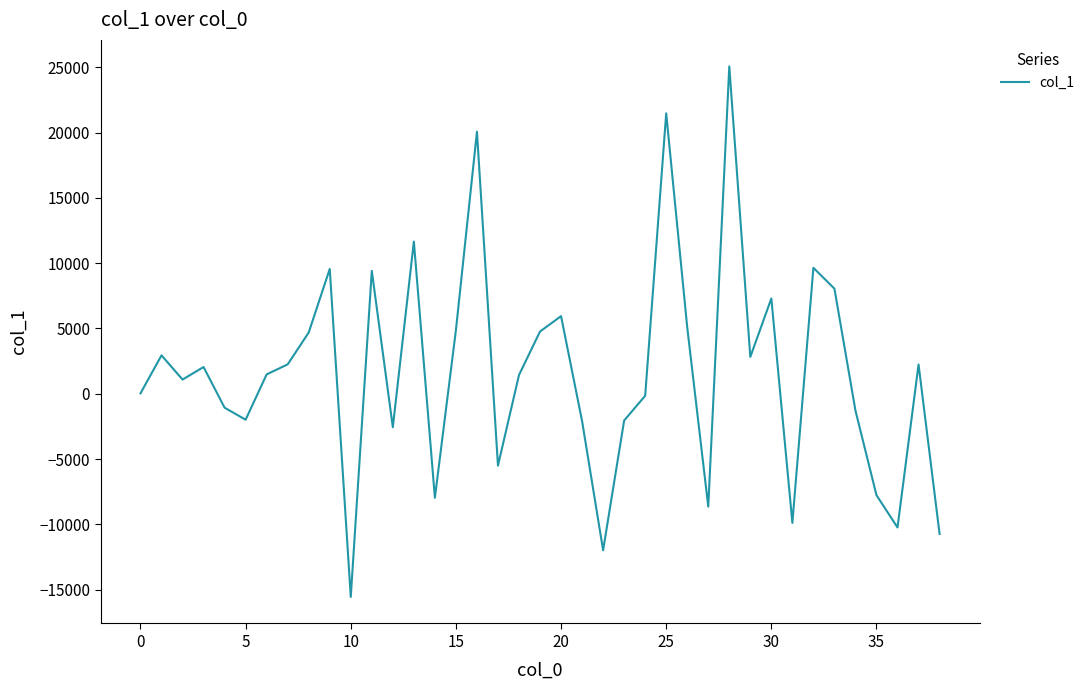

What is the difference between the maximum and minimum values?

40608.5